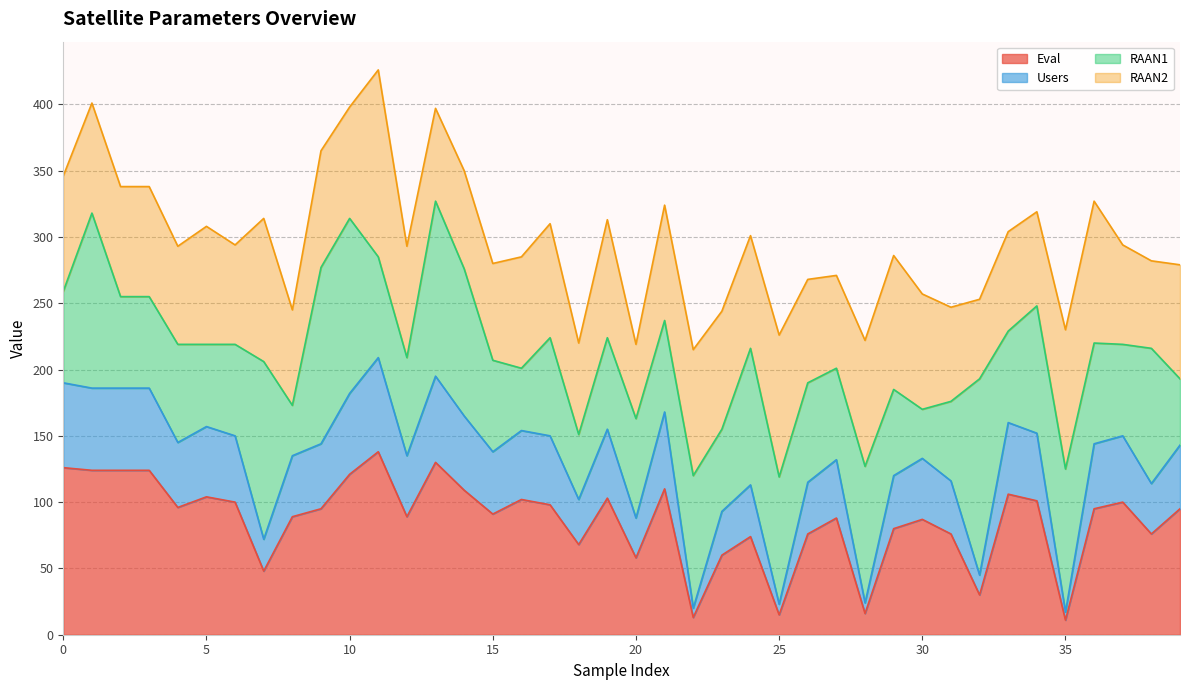

How many lines are shown in the chart?

4